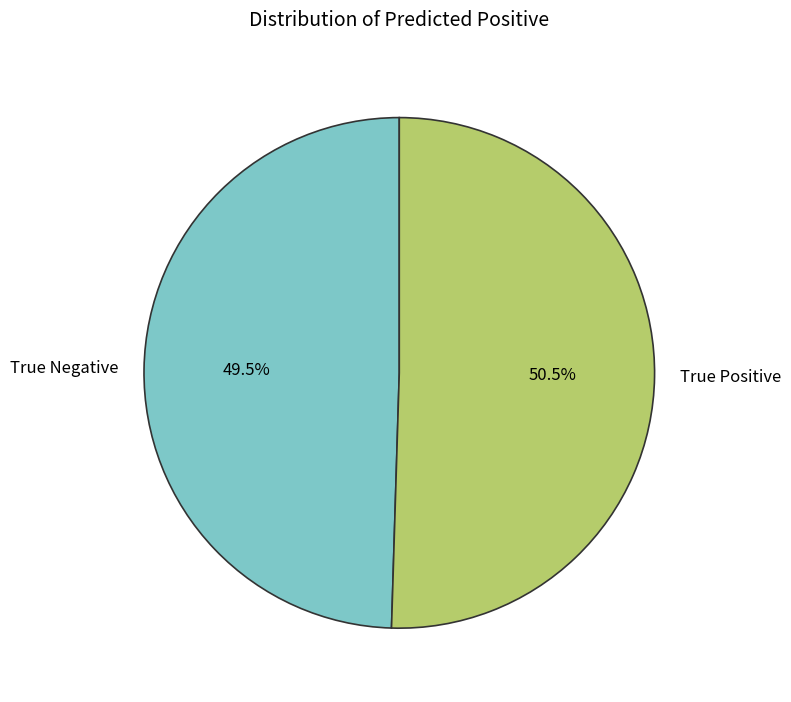

To the nearest percent, what is the difference between the True Negative and True Positive slice percentages?

1%